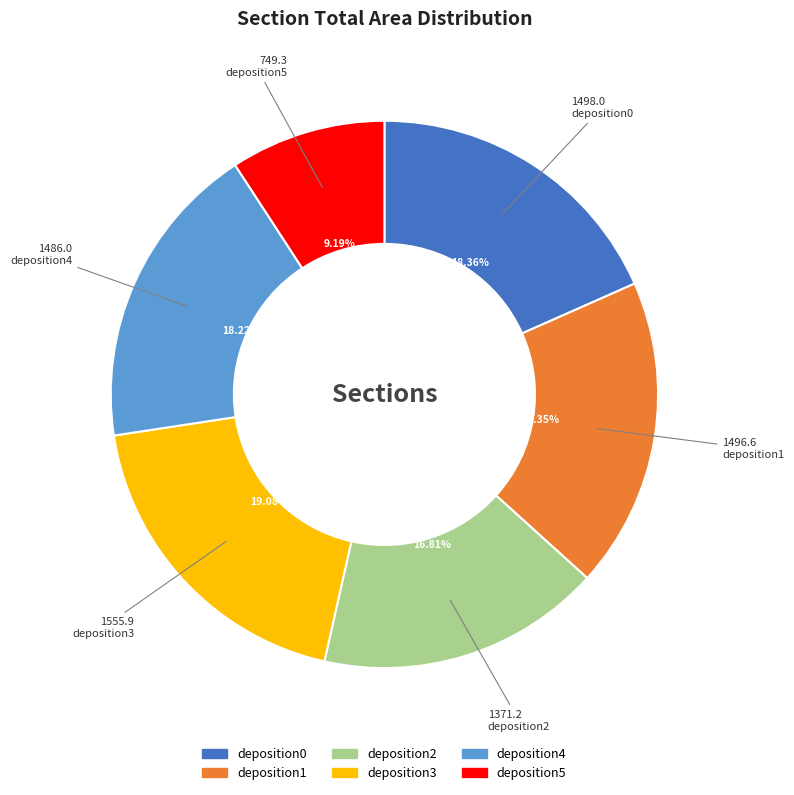

Approximately how many times larger is the value at deposition0 compared to deposition5?

2.0